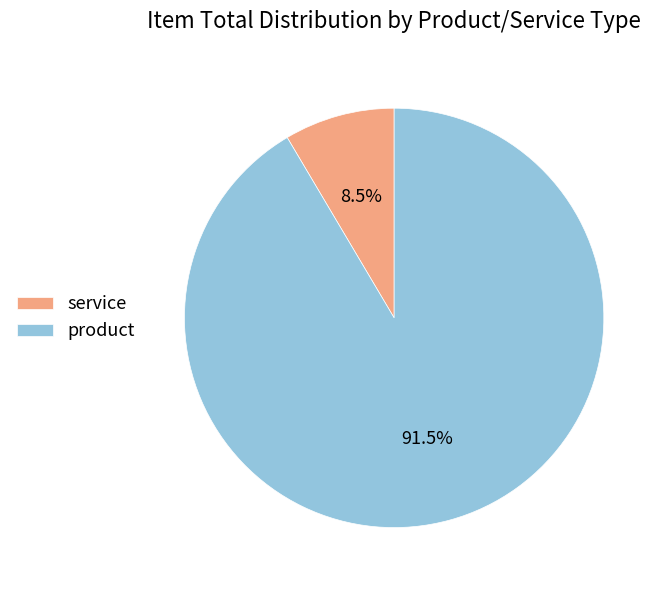

Count the number of slices in the pie.

2